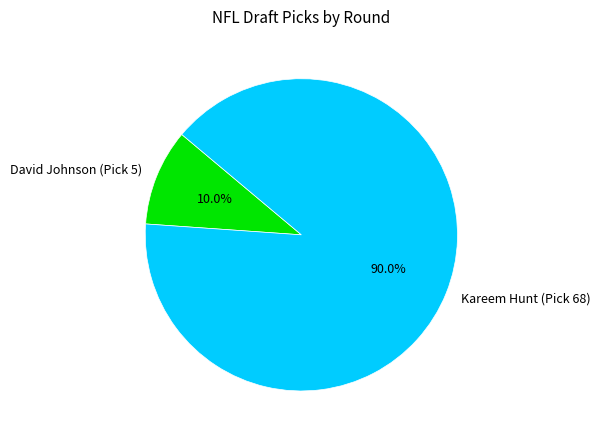

Which slice is the largest?

Kareem Hunt (Pick 68)